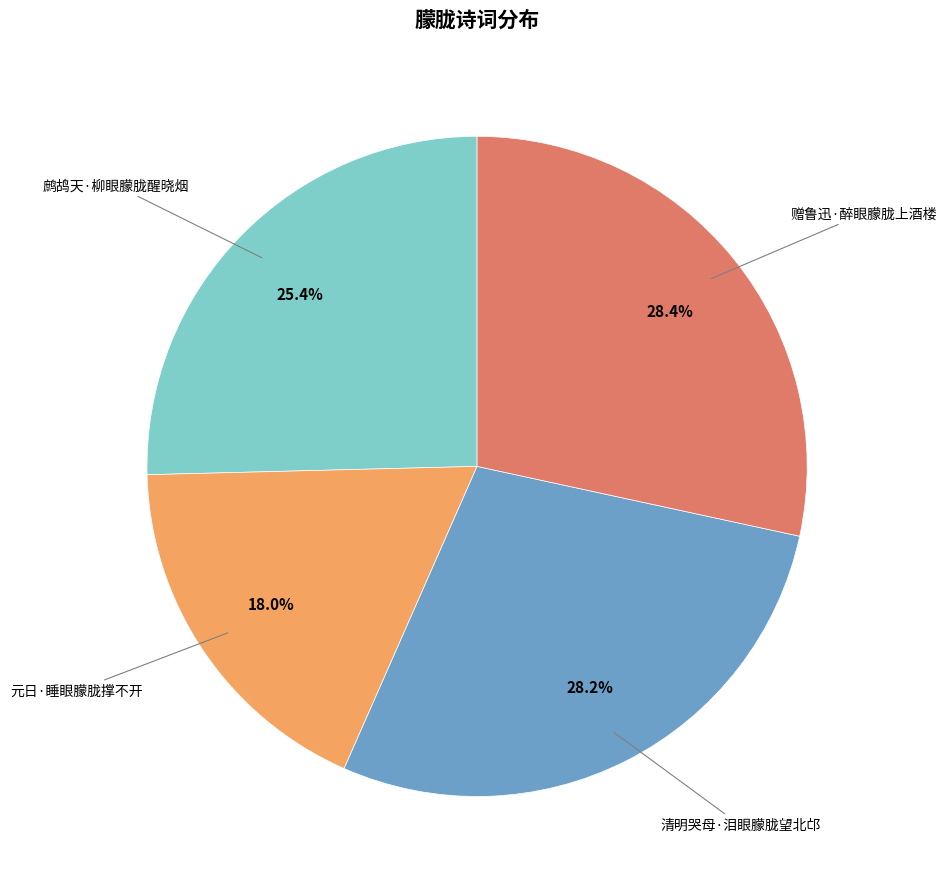

Does any single category account for the majority?

No